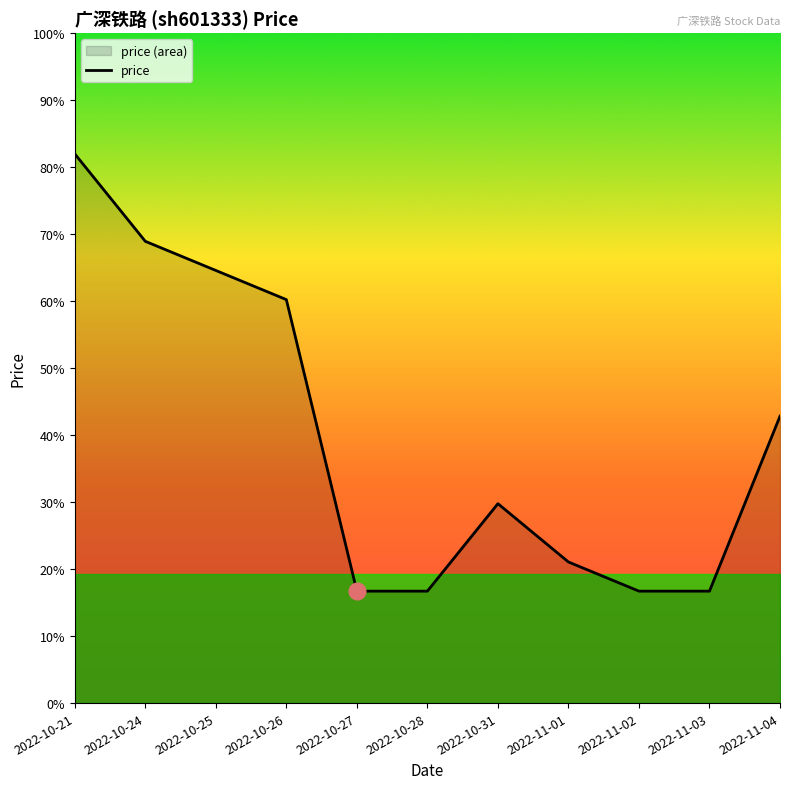

What value does the data have at 2022-10-26?

2.0